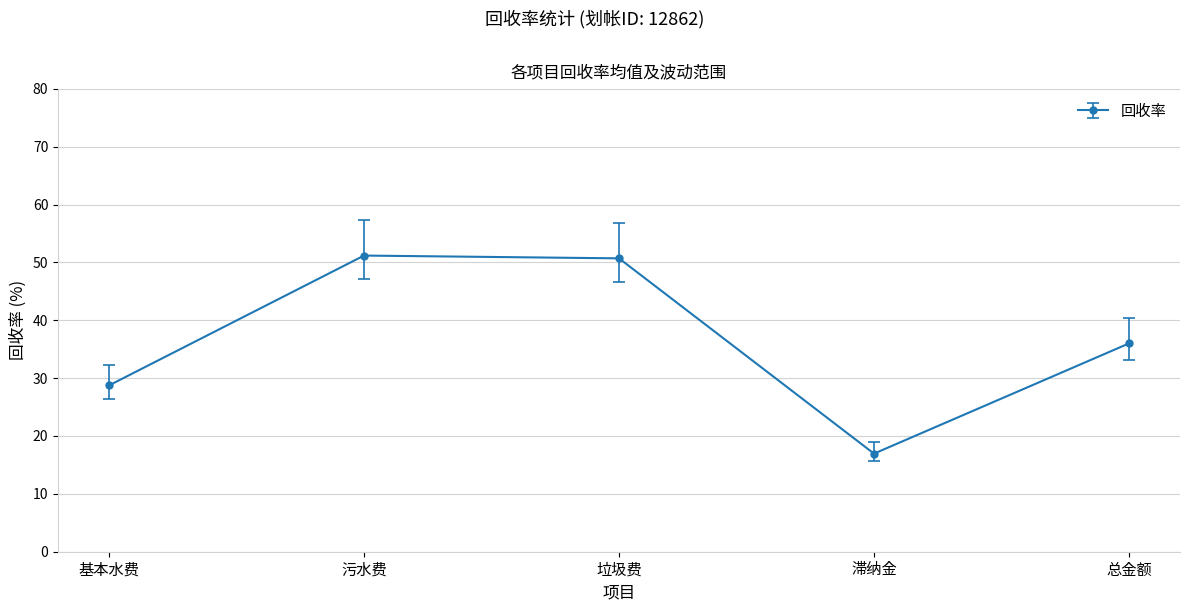

What is the greatest value displayed?

51.2